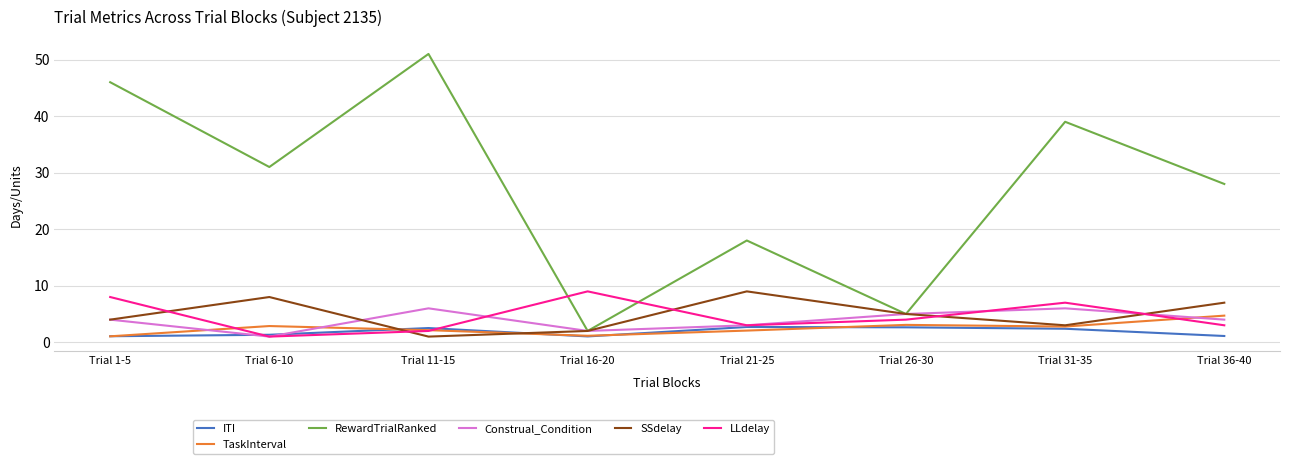

At which category does the chart reach its peak across all series?

Trial 11-15